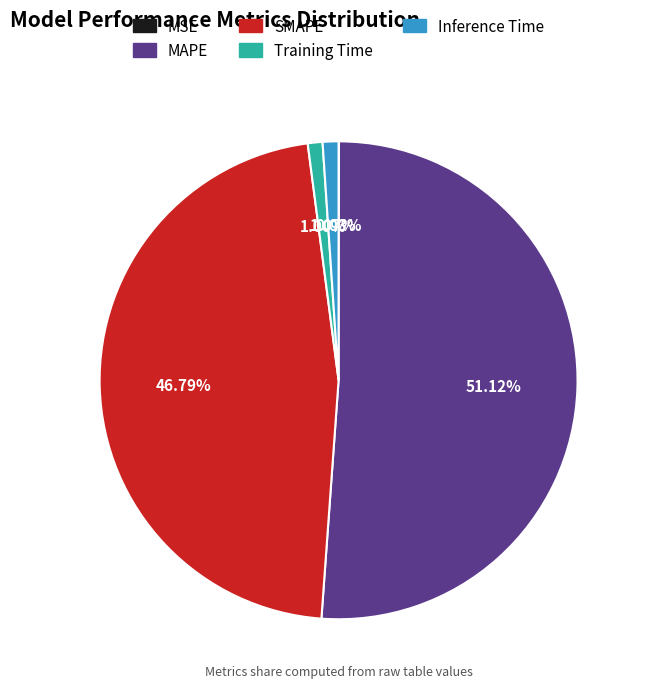

What percentage is the Inference Time slice, to the nearest percent?

1%